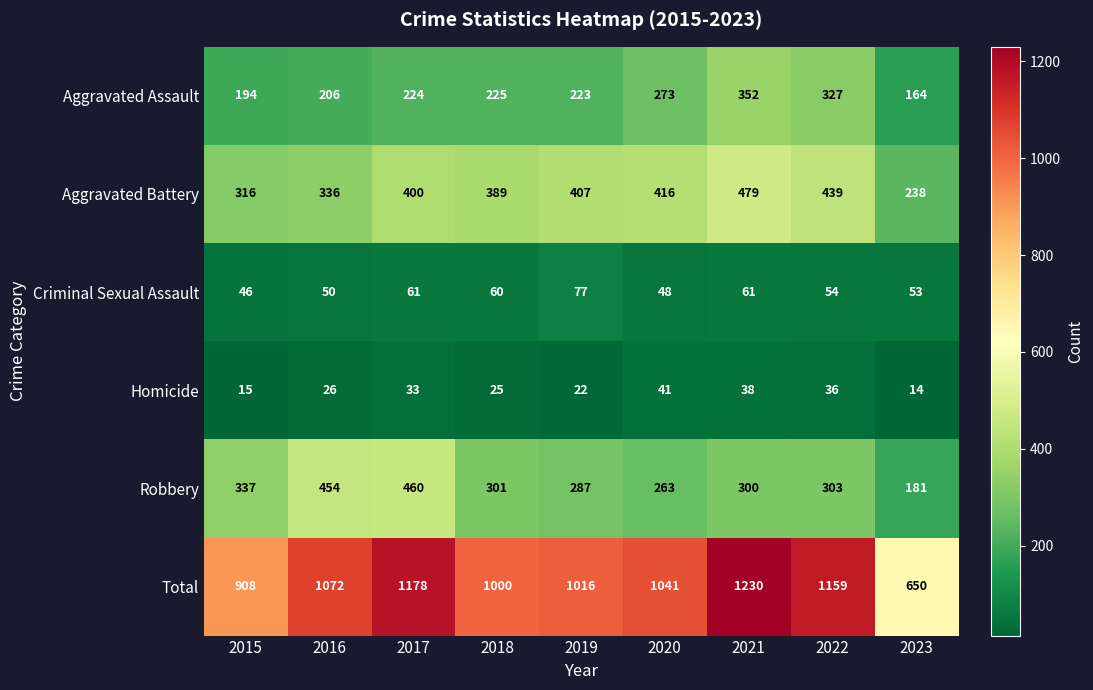

What is the sum of the Homicide values at 2023 and 2019?

36